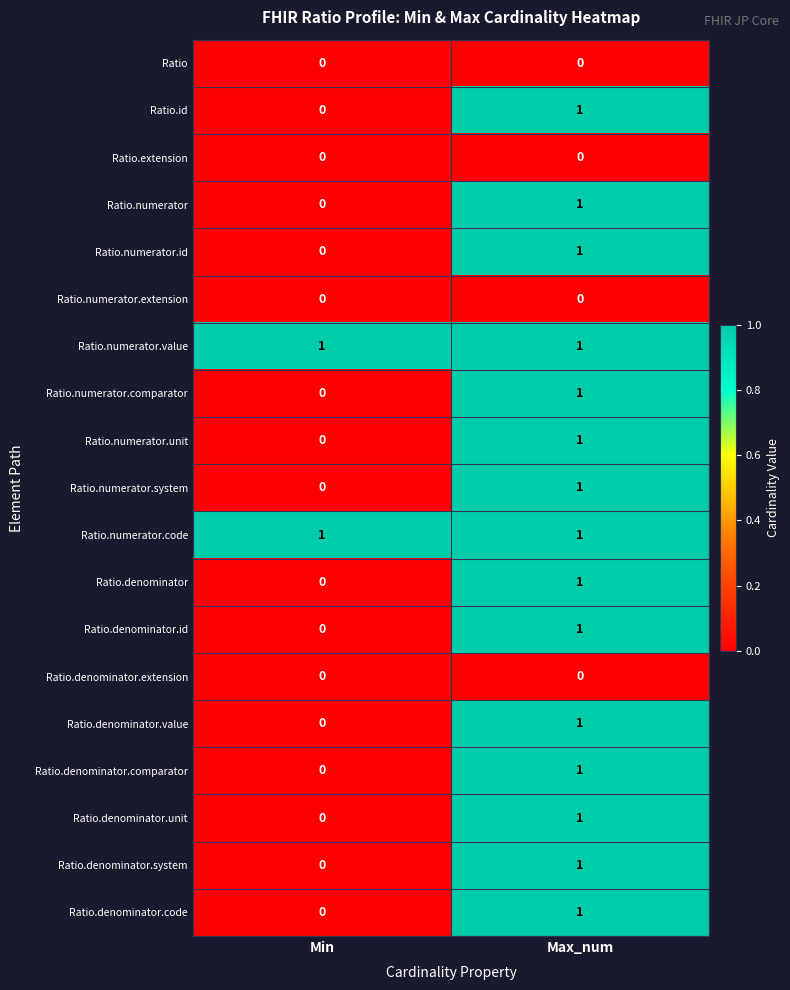

Is the value of Ratio.denominator.extension at Max_num greater than the value of Ratio.denominator.value at Max_num?

No